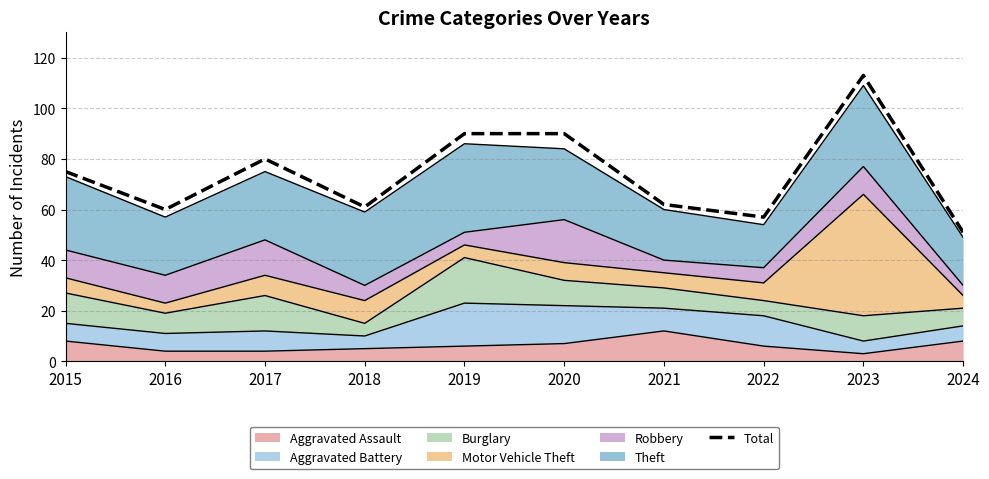

Reading left to right, transcribe all the data shown in this chart.

2015=75	2016=60	2017=80	2018=61	2019=90	2020=90	2021=62	2022=57	2023=113	2024=51